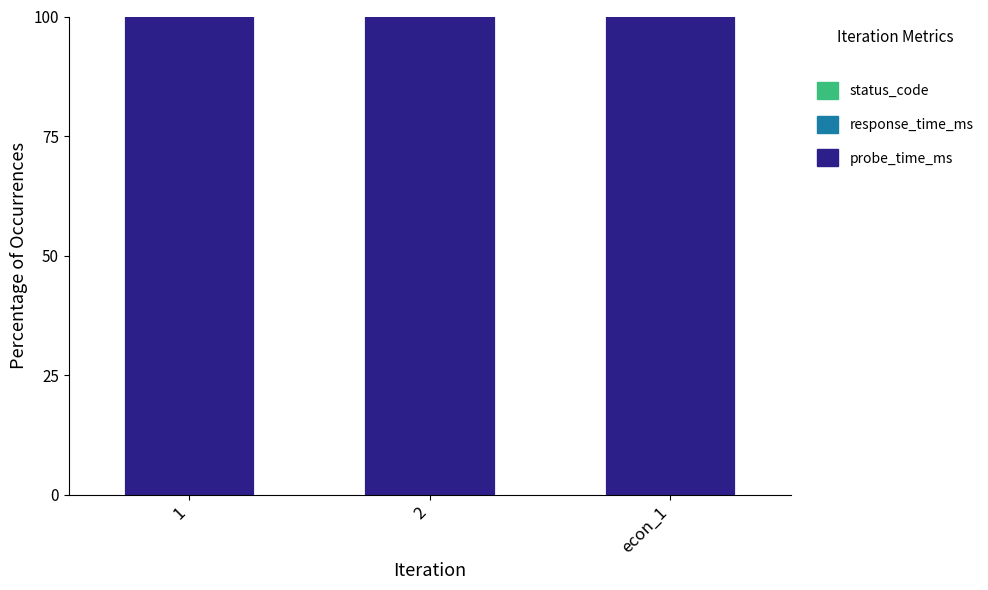

What is the label of the 1st bar from the left?

1